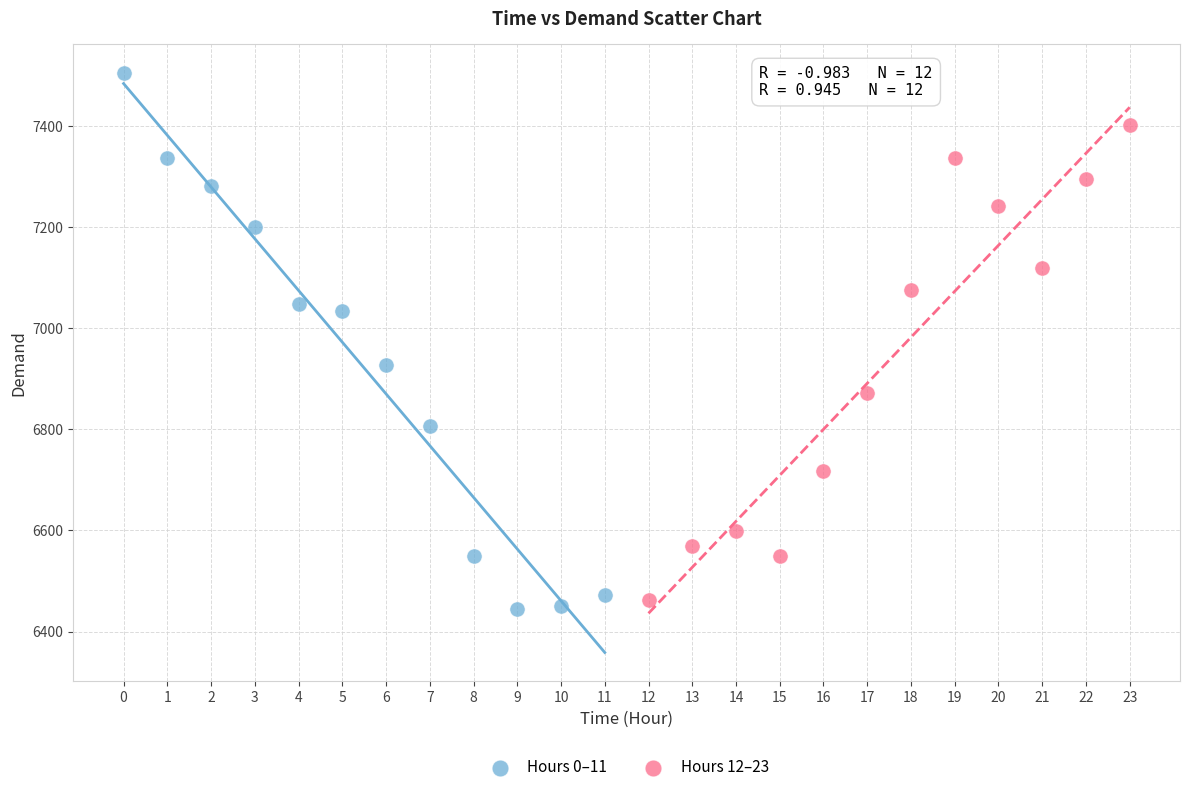

Which series has the largest Y range (max minus min)?

Hours 0–11